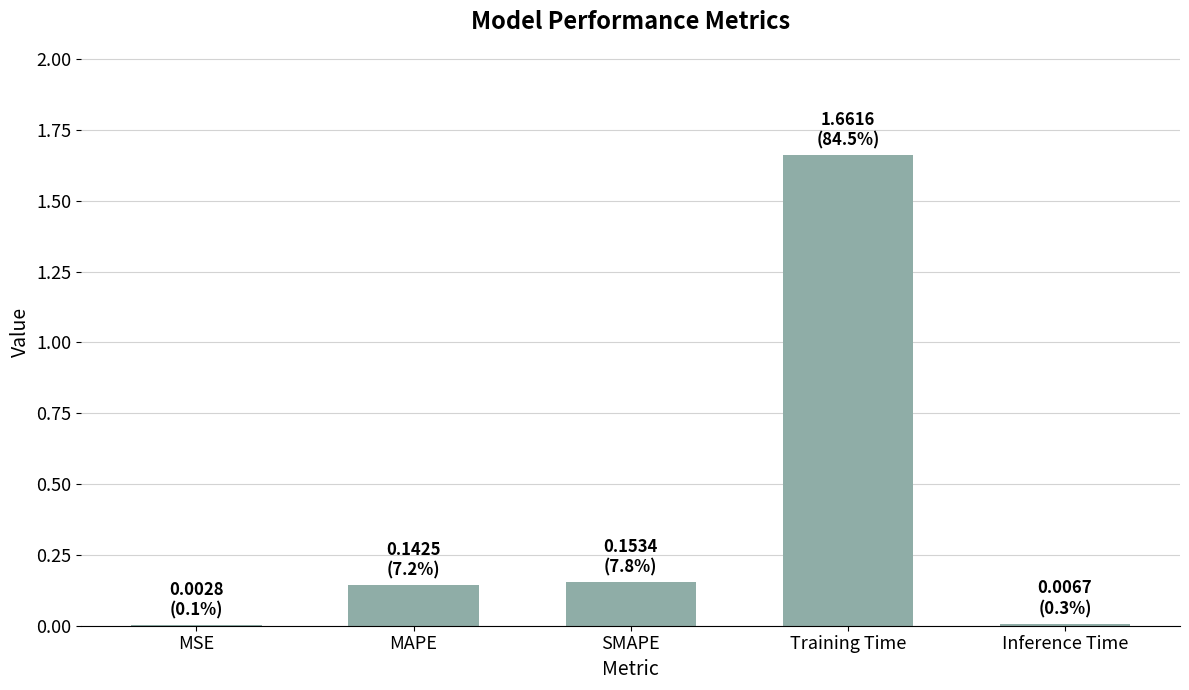

Are the bars grouped side by side (vs. stacked)?

No